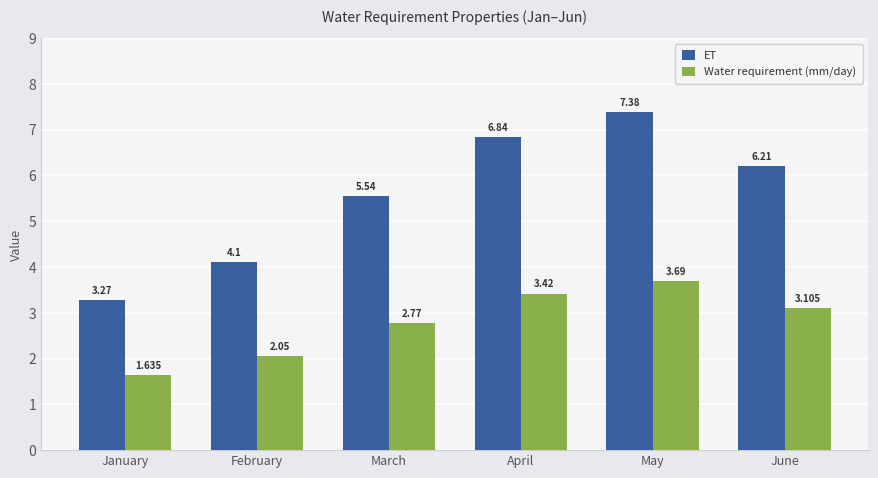

List the series in order of their peak value, highest first.

ET, Water requirement (mm/day)